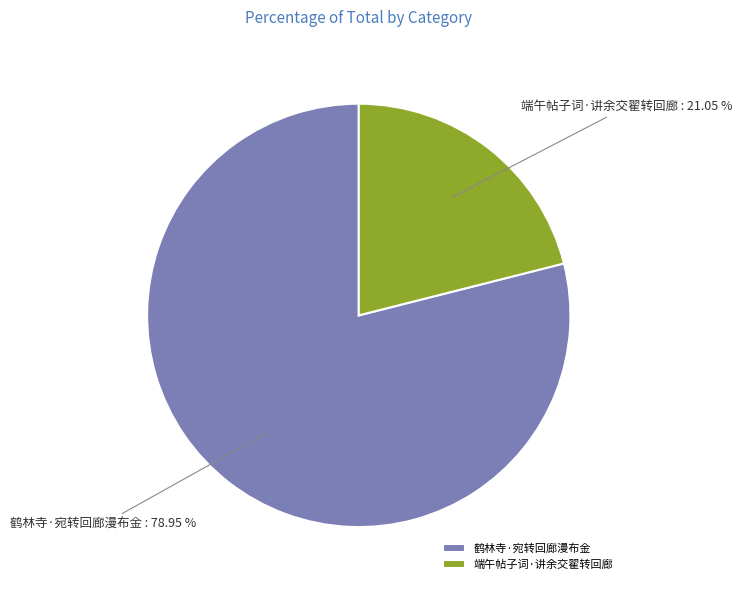

Is it true that 端午帖子词·讲余交翟转回廊 is 21% of the pie?

True